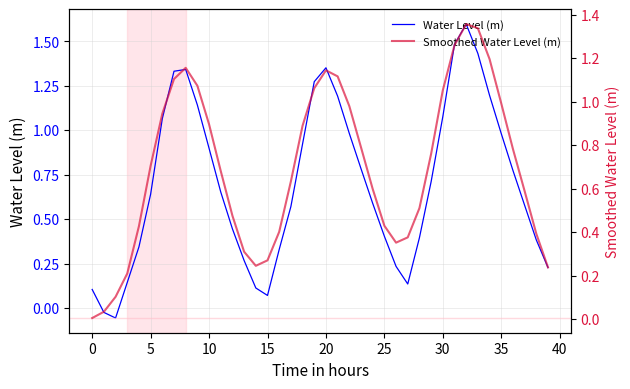

What value does the Water Level (m) series have at 25?

0.4